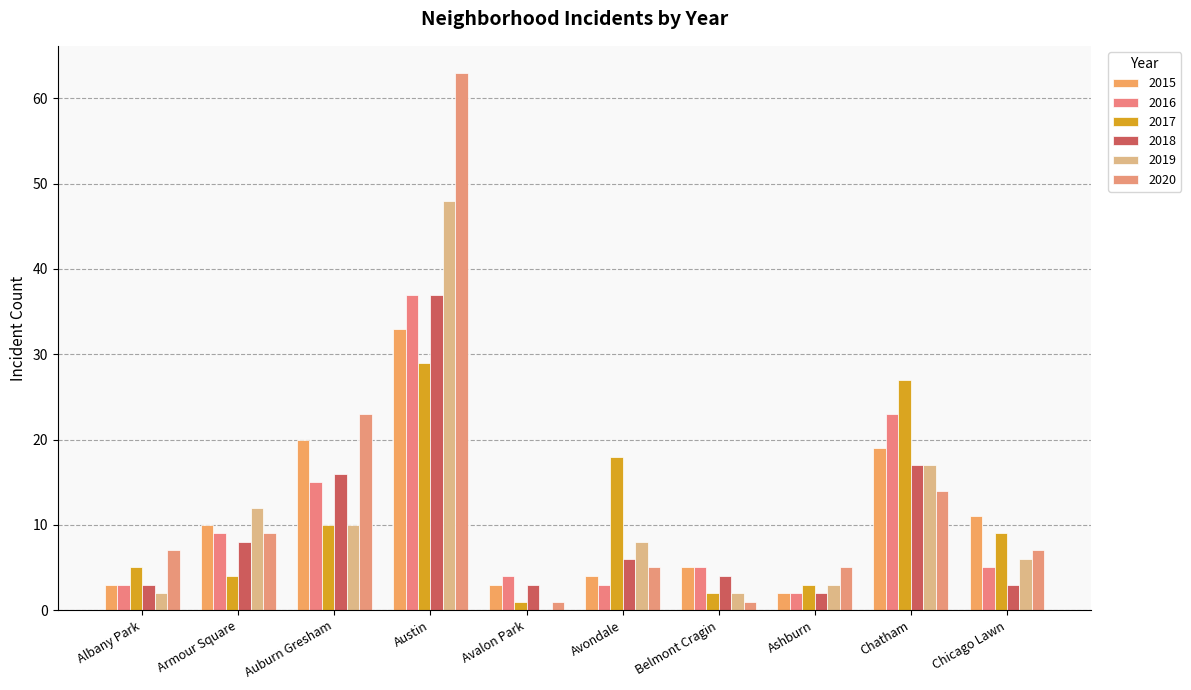

Between Albany Park and Chatham, which series saw the biggest shift?

2017